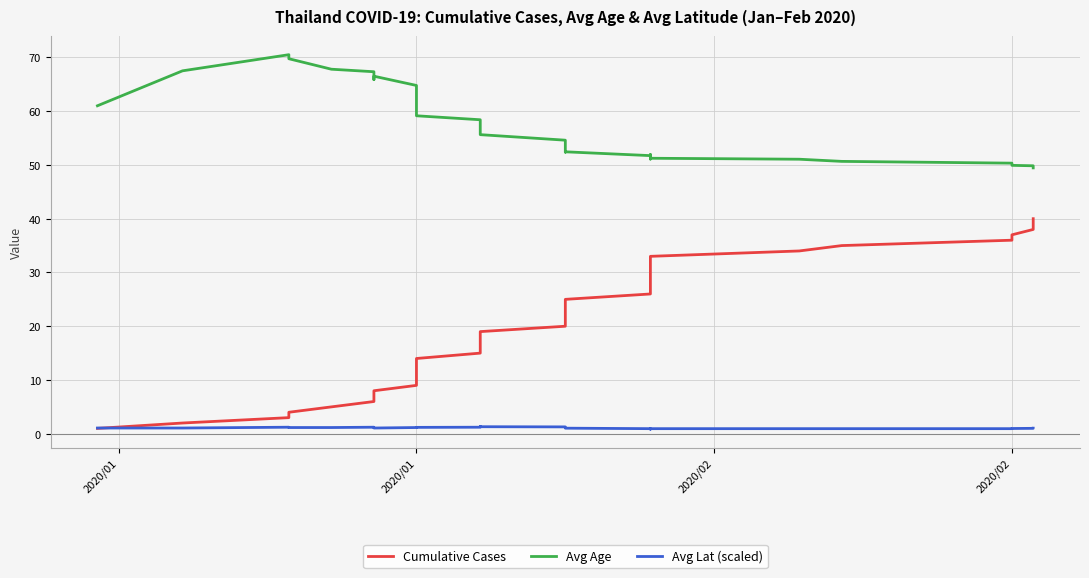

True or false: Cumulative Cases and Avg Age cross at least once.

False